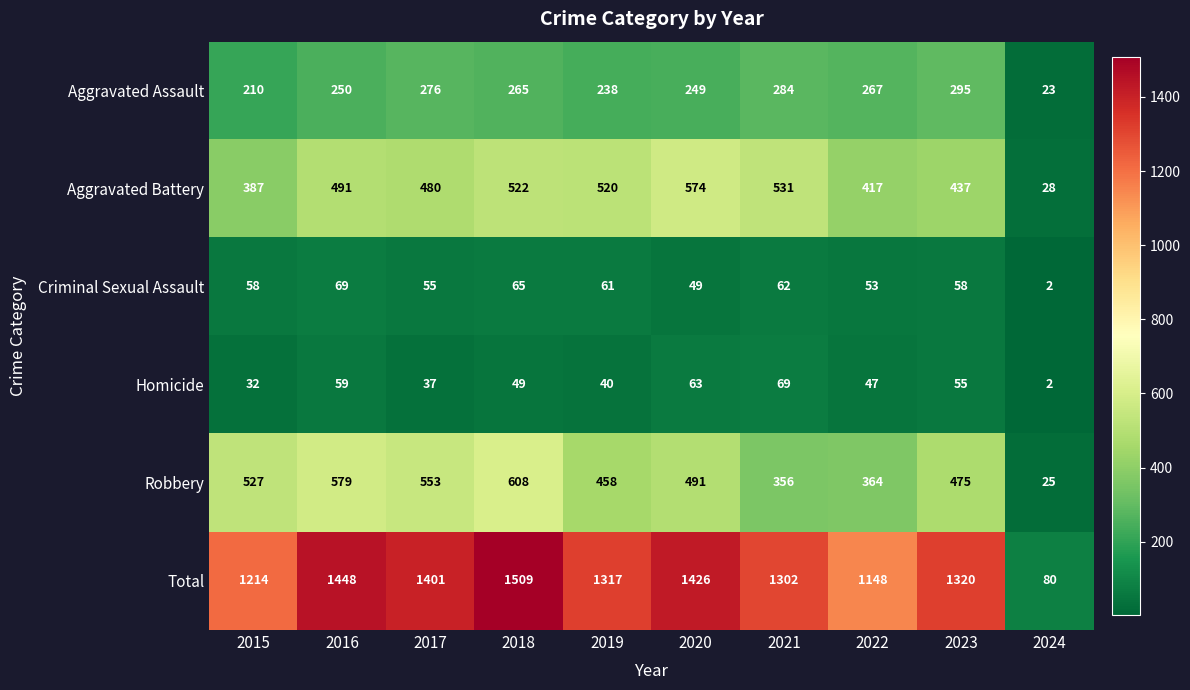

What is the difference between the second highest and second lowest values in the Total series?

300